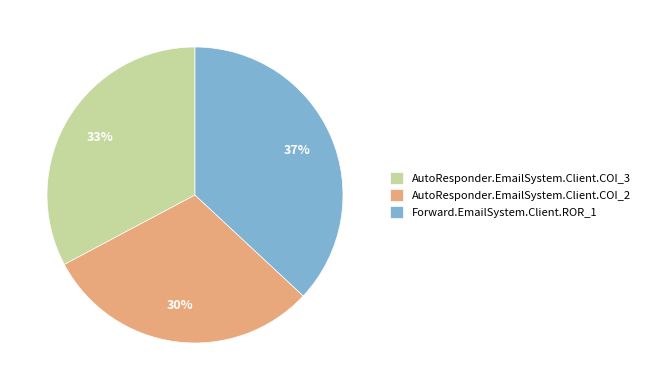

True or false: AutoResponder.EmailSystem.Client.COI_3 accounts for 24% of the total.

False